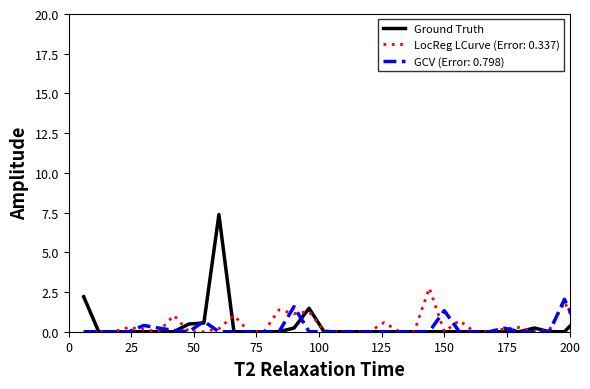

What is the maximum value for GCV (Error: 0.798)?

3.1